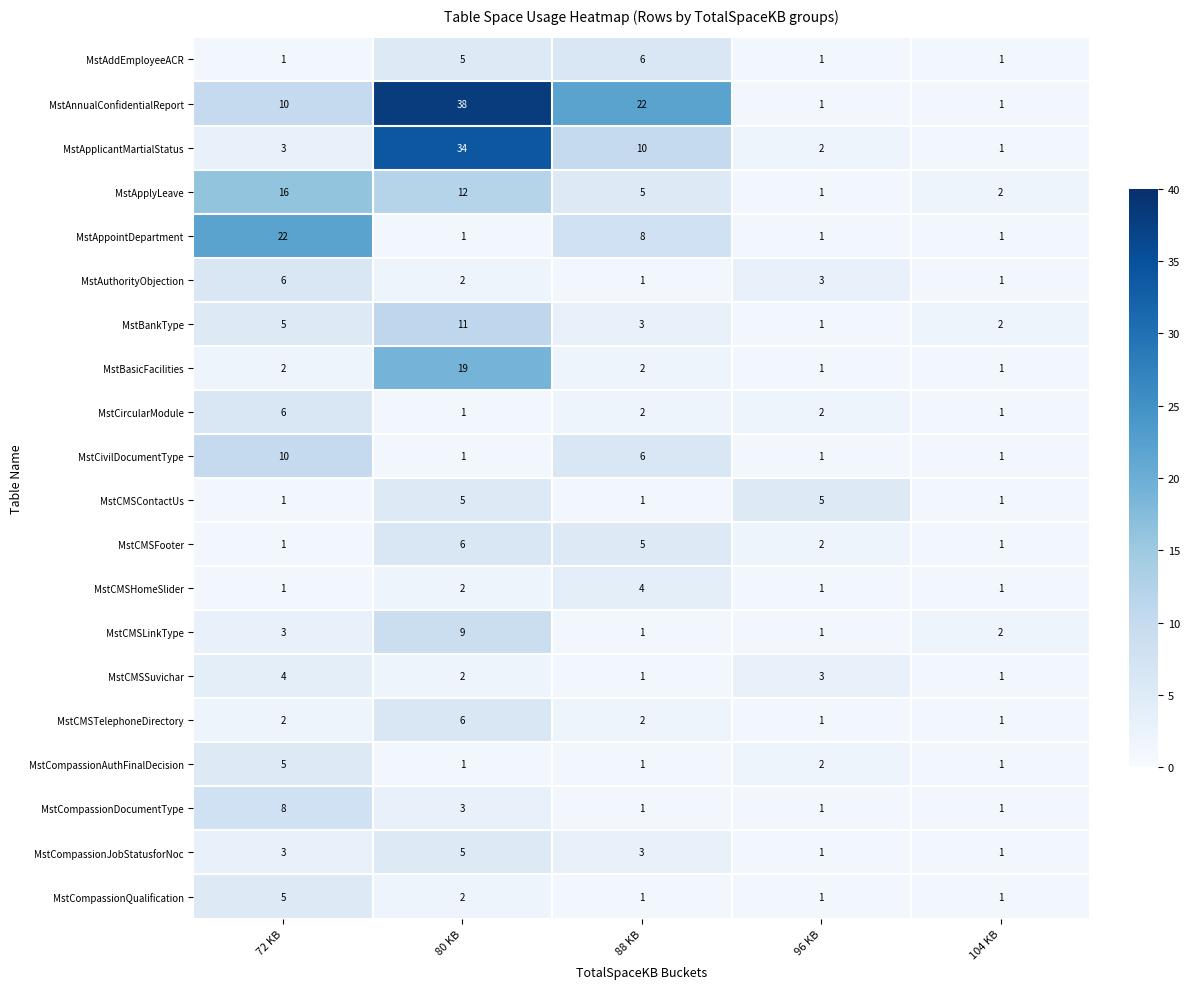

Count the MstCMSLinkType values in the range 1 to 3.

4